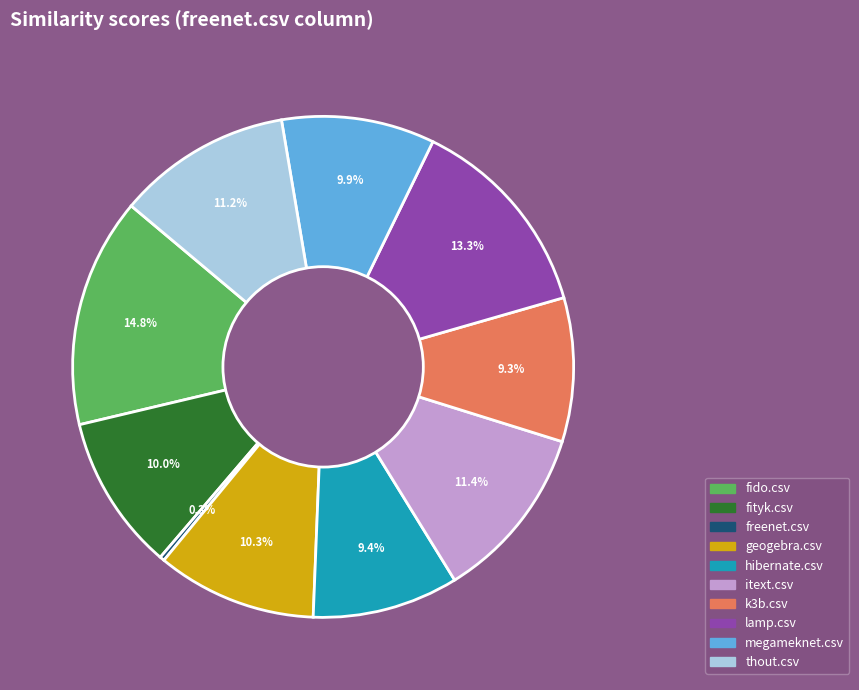

How many segments does this pie chart have?

10